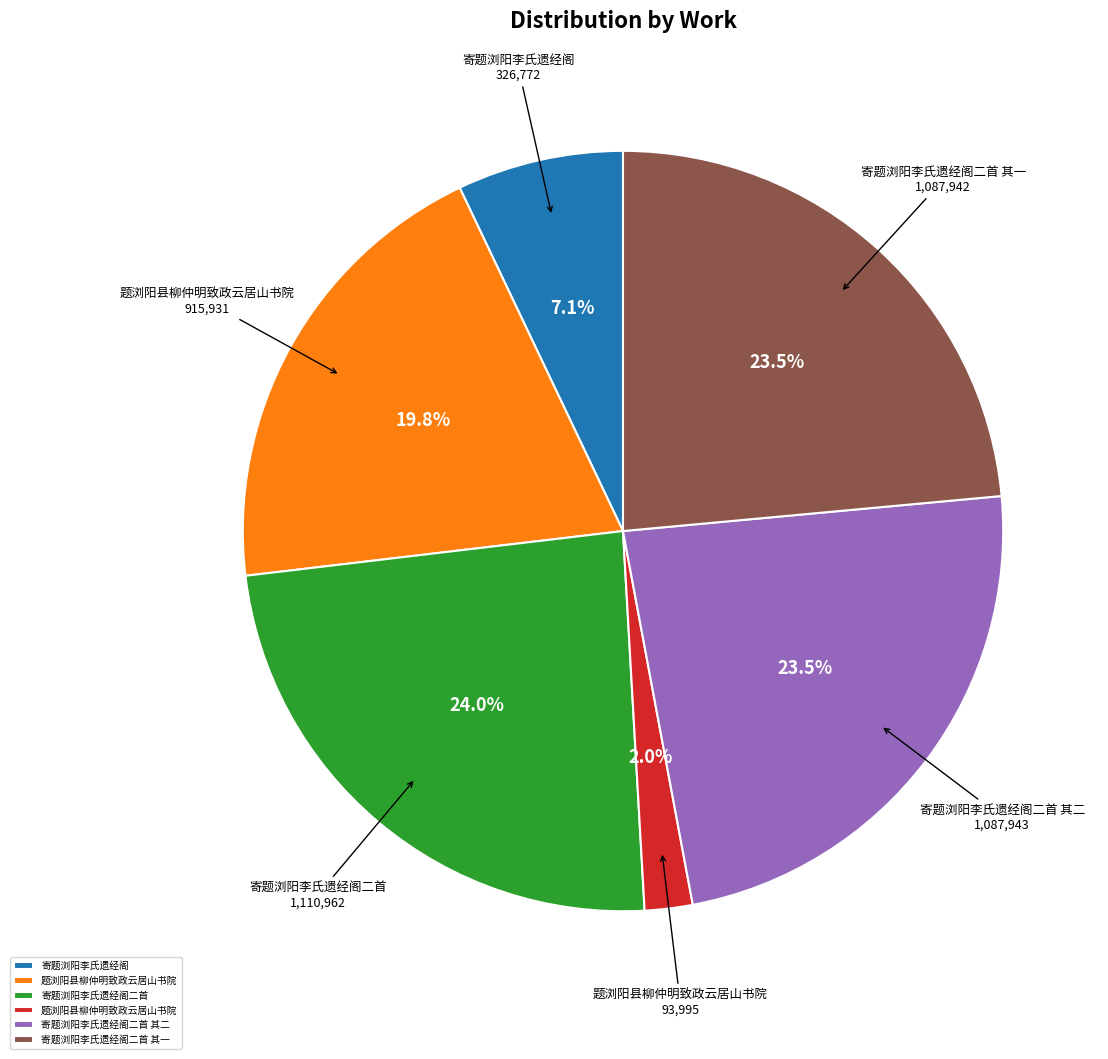

Does any single category account for the majority?

No